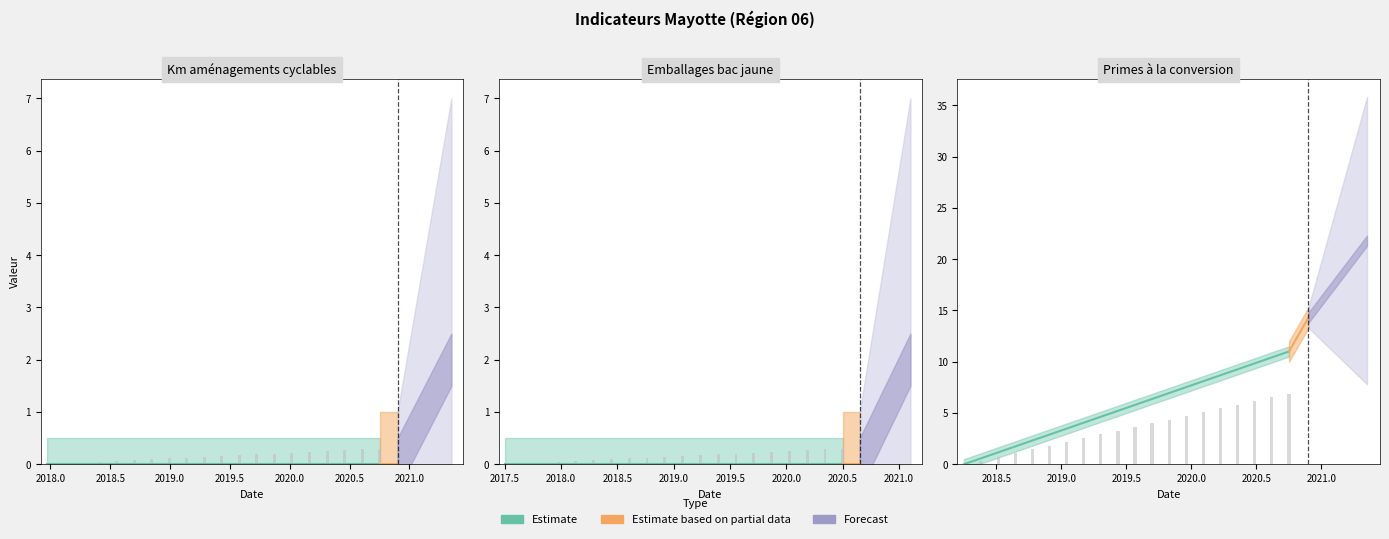

Reading left to right, what are all the values shown in this chart?

valeur_actuelle: 0	0	11
valeur_initiale: 0	0	0
progression: 0	0	11
cible: 0	0	0